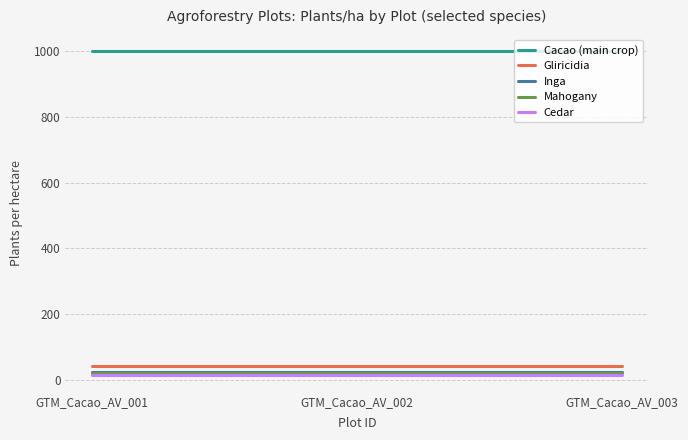

Which series has the largest total across all categories?

Cacao (main crop)